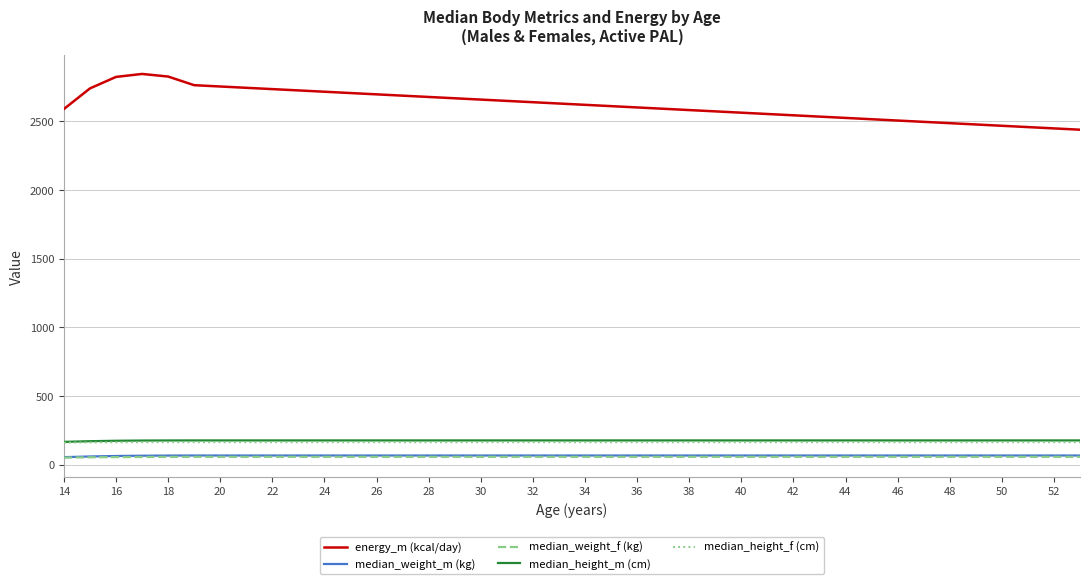

Which series has the largest total across all categories?

energy_m (kcal/day)